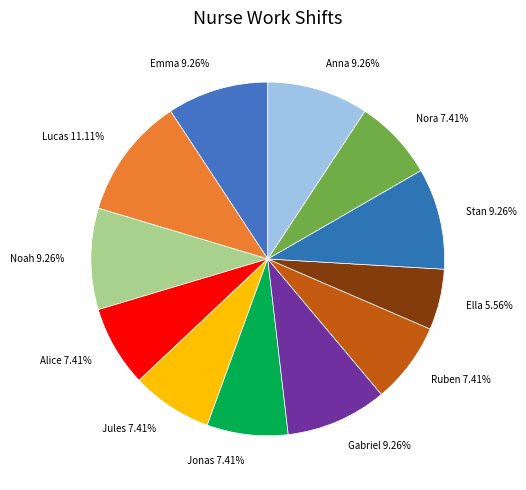

Is the sum of Jules and Anna greater than half?

No